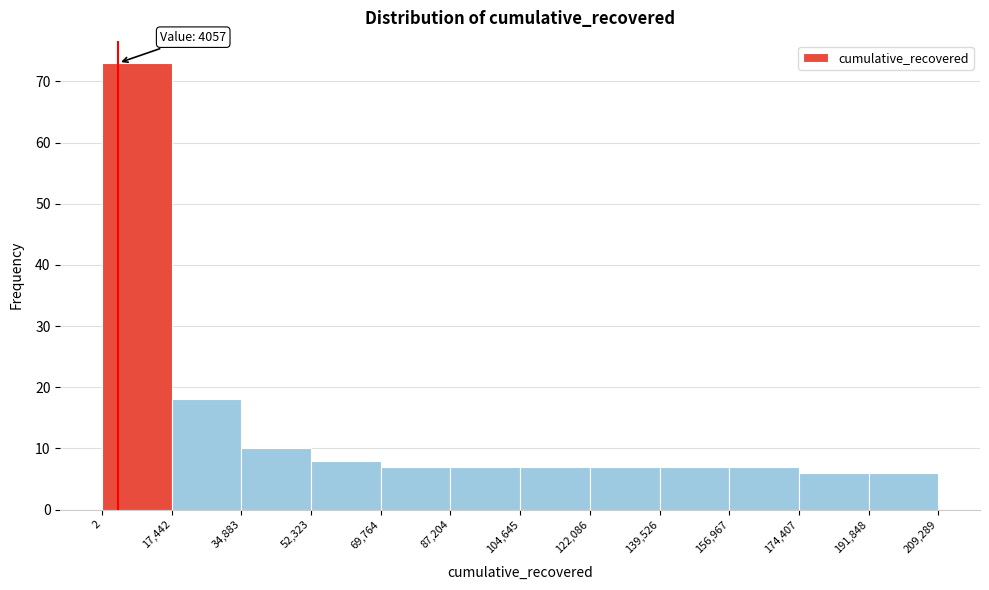

Which range on the x-axis has the tallest bar?

2 to 17,442